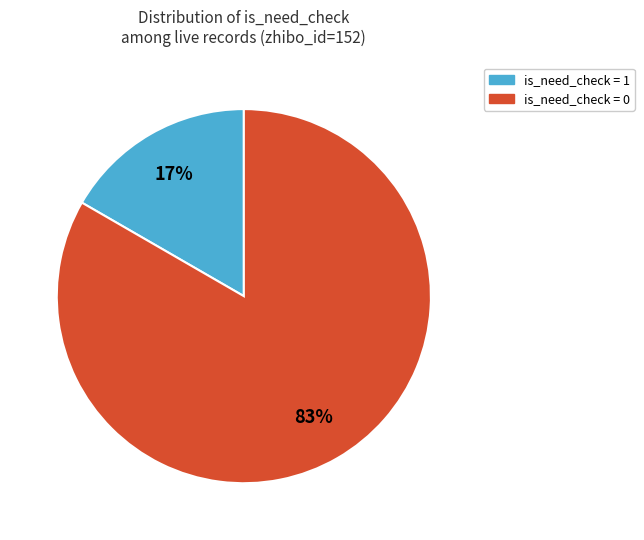

Which slice is the largest?

is_need_check = 0